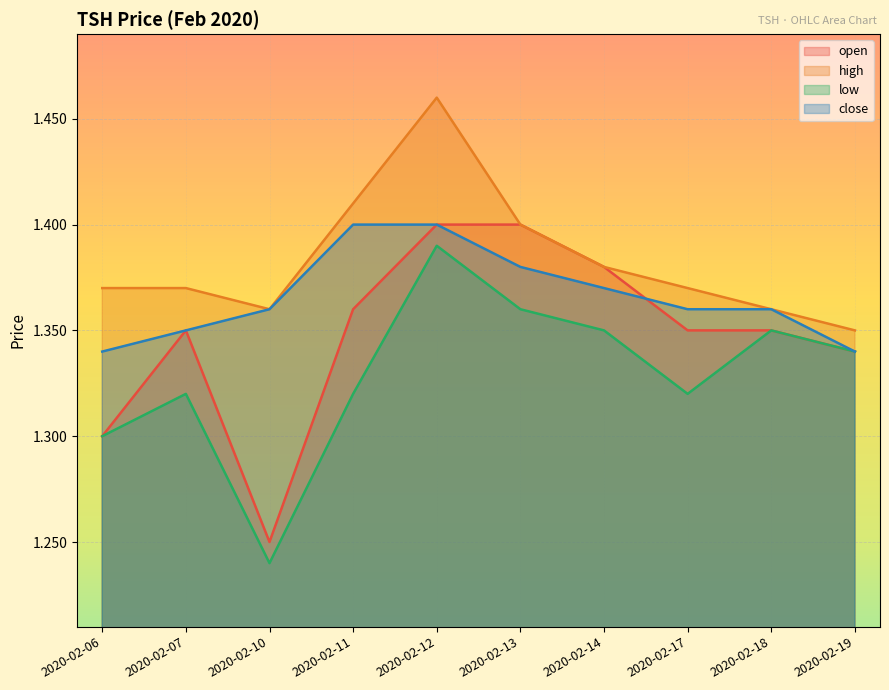

At which category is the sum across all series the highest?

2020-02-12